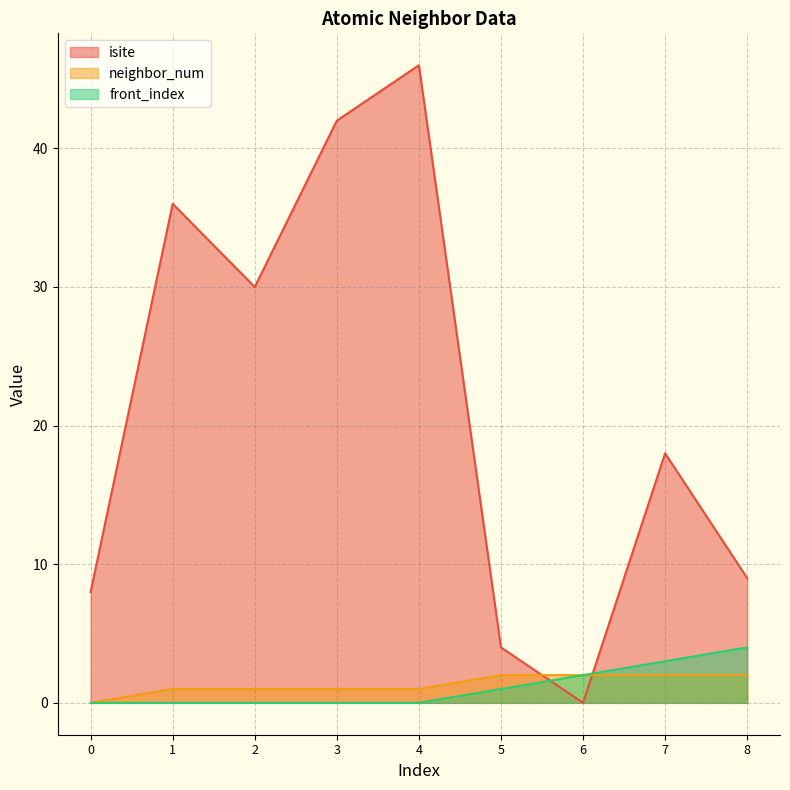

Count the number of categories in the chart.

9